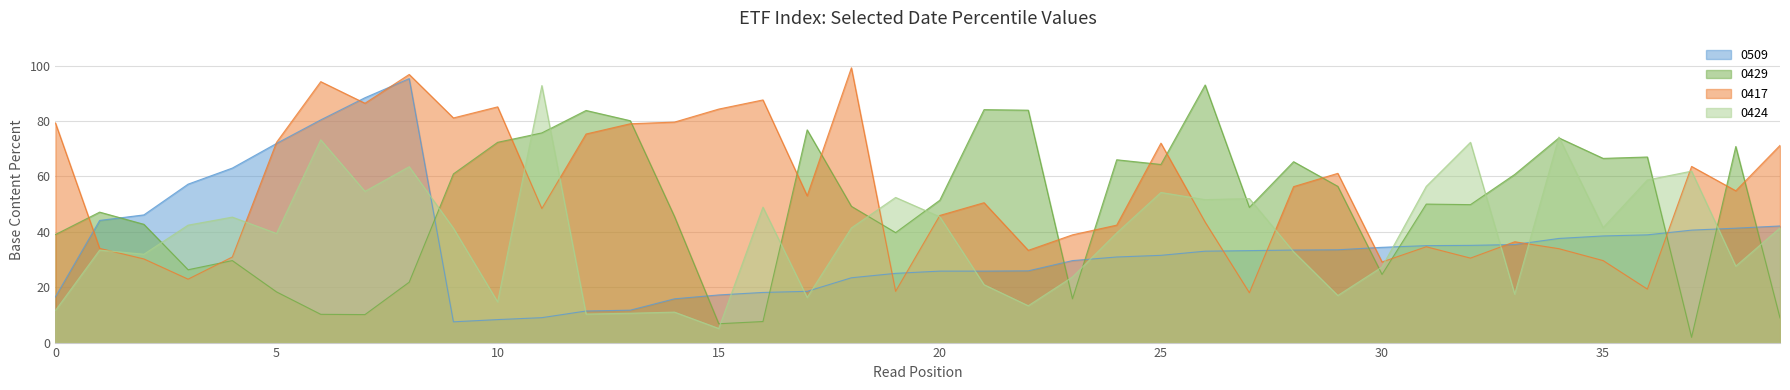

At how many categories does at least one series exceed 77?

16